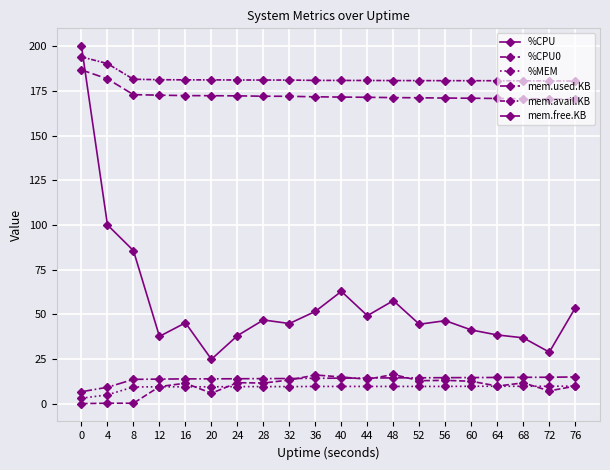

How many lines are shown in the chart?

6